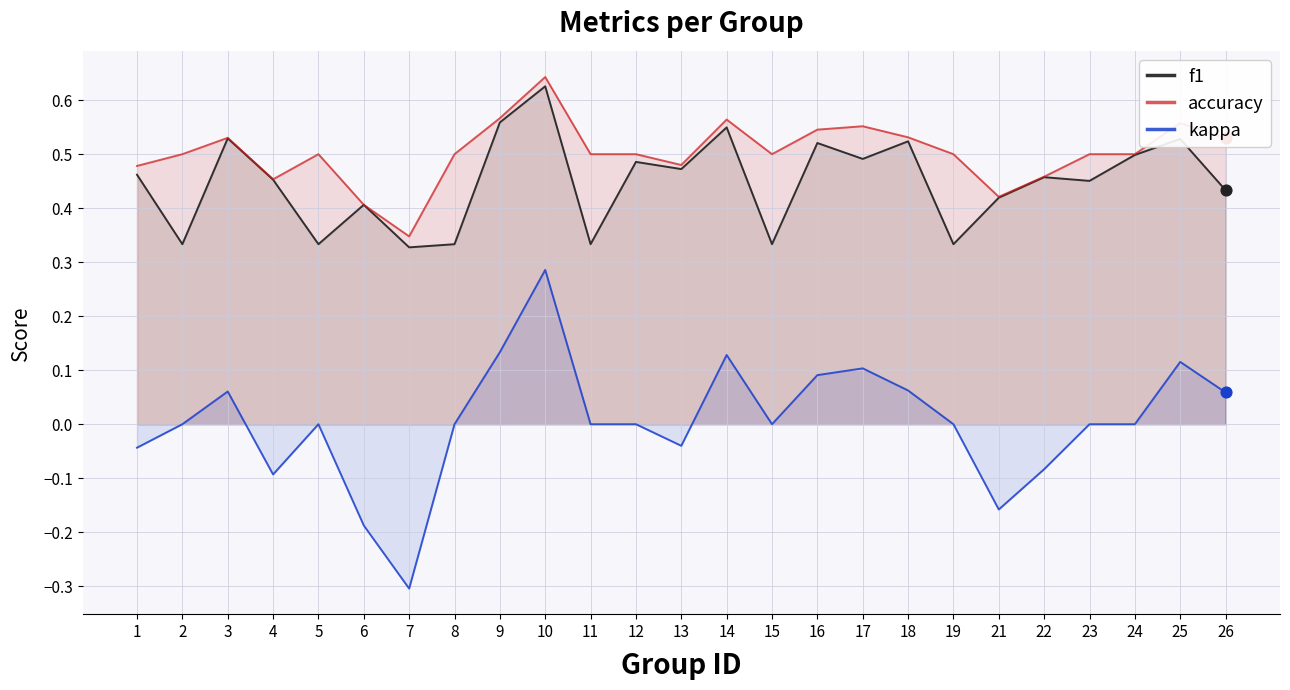

Is the value of f1 at 9 greater than the value of kappa at 16?

Yes